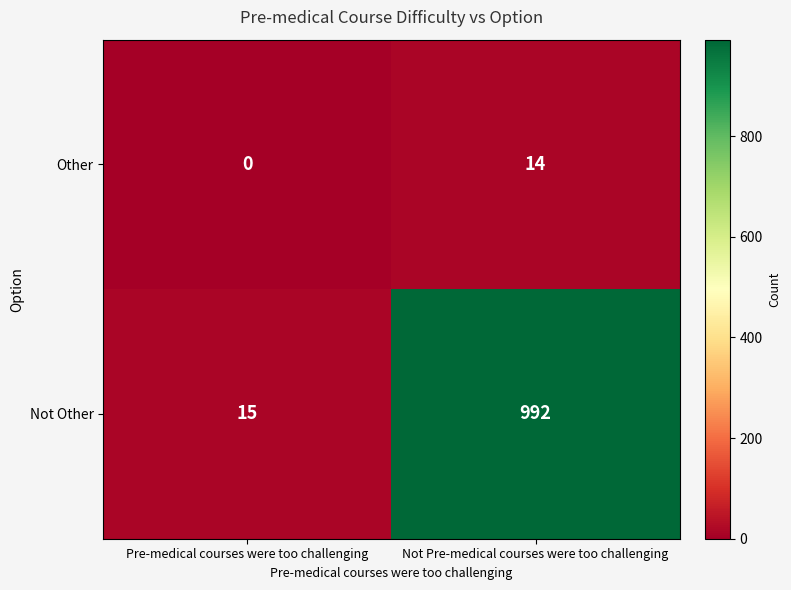

Which series has the largest range (max minus min)?

Not Other